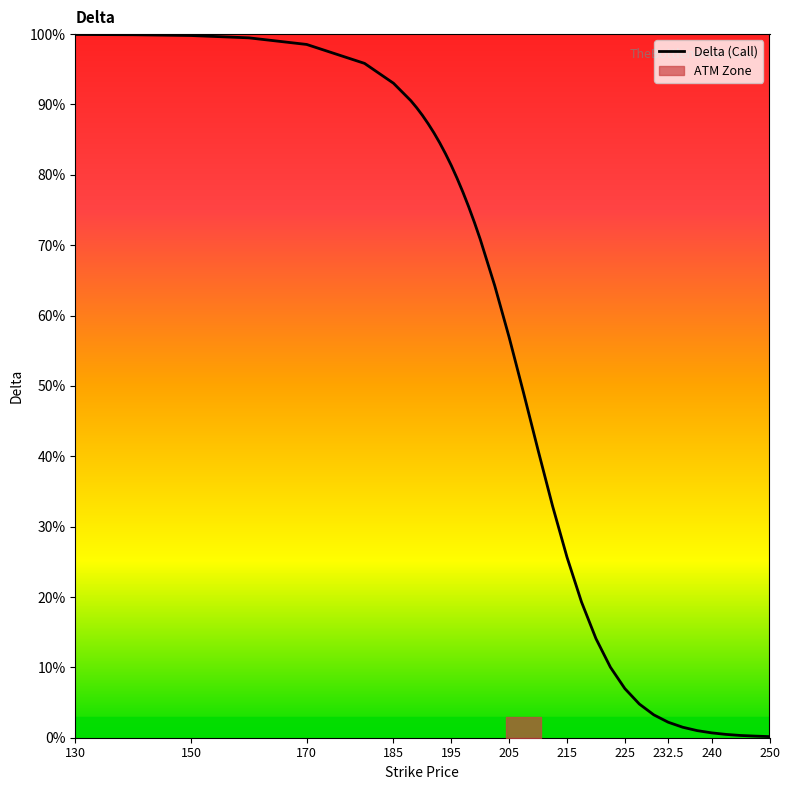

Which has a higher value, 170 or 225?

170